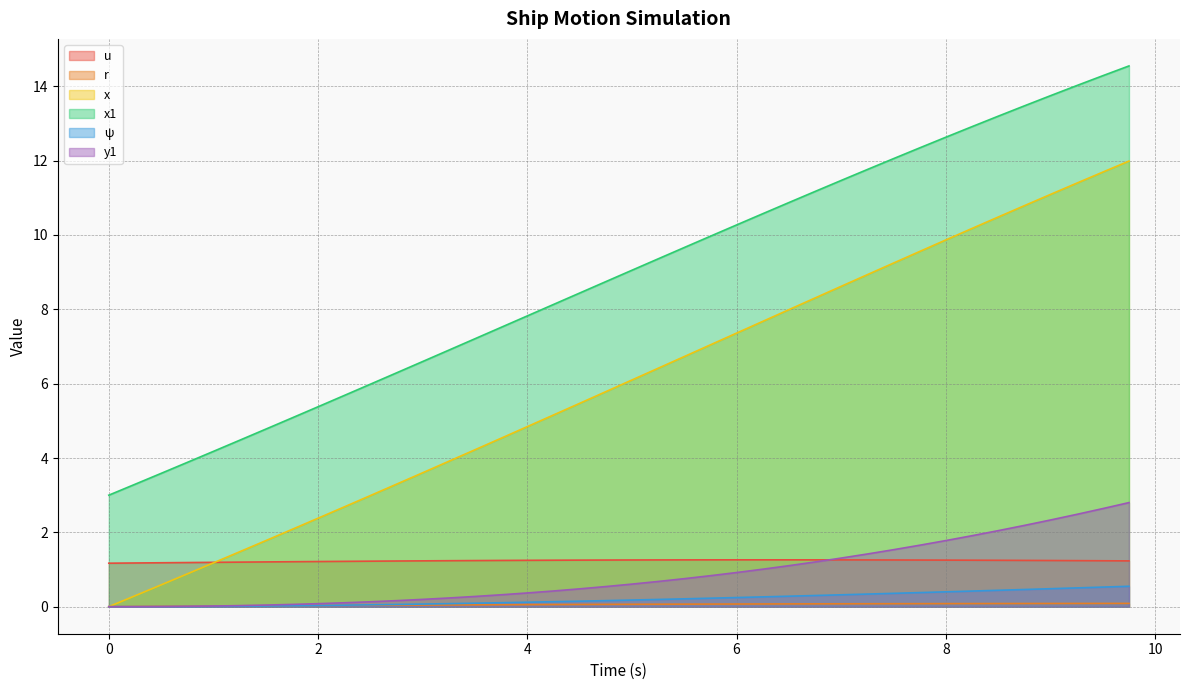

At which label does x first exceed 6?

5.0